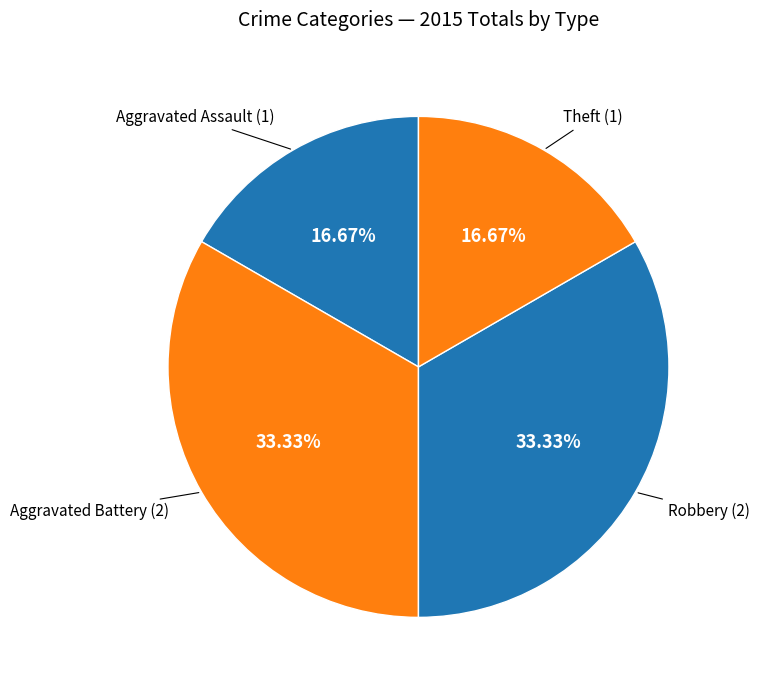

How many slices are in this pie chart?

4